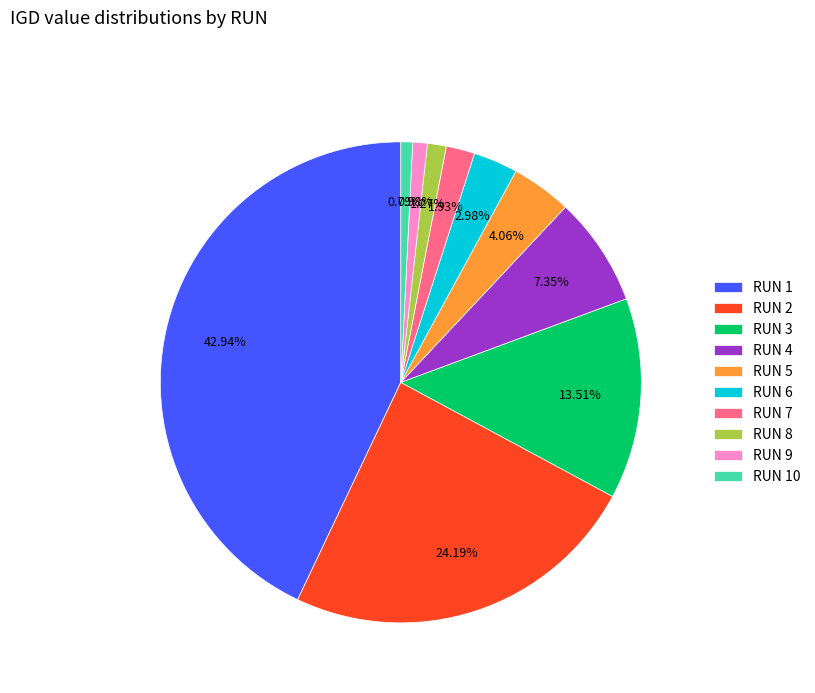

To the nearest percent, what is the difference between the RUN 10 and RUN 3 slice percentages?

13%